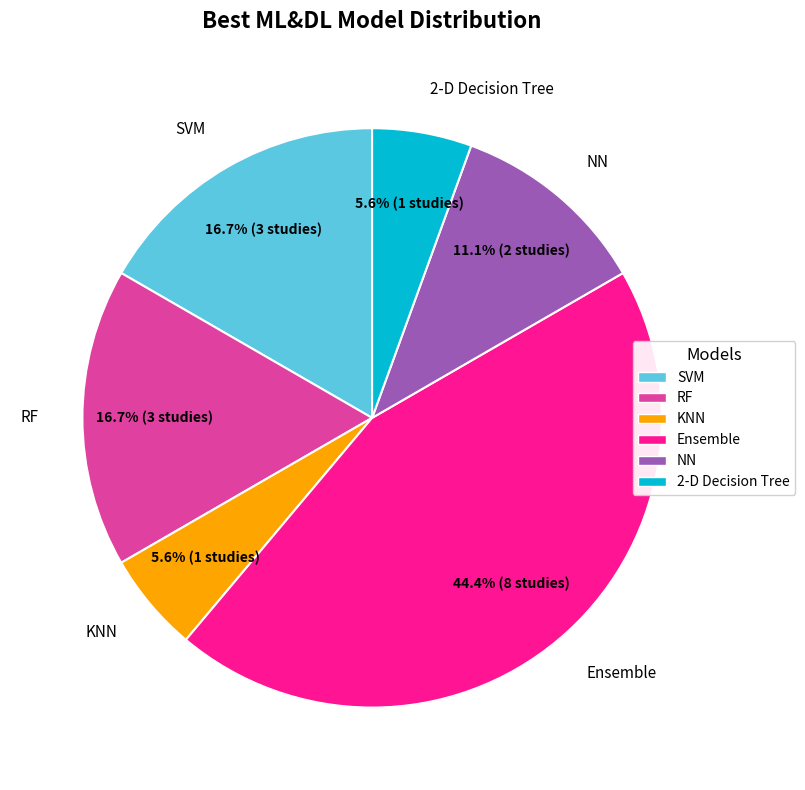

The NN slice represents 24% of the pie. True or false?

False